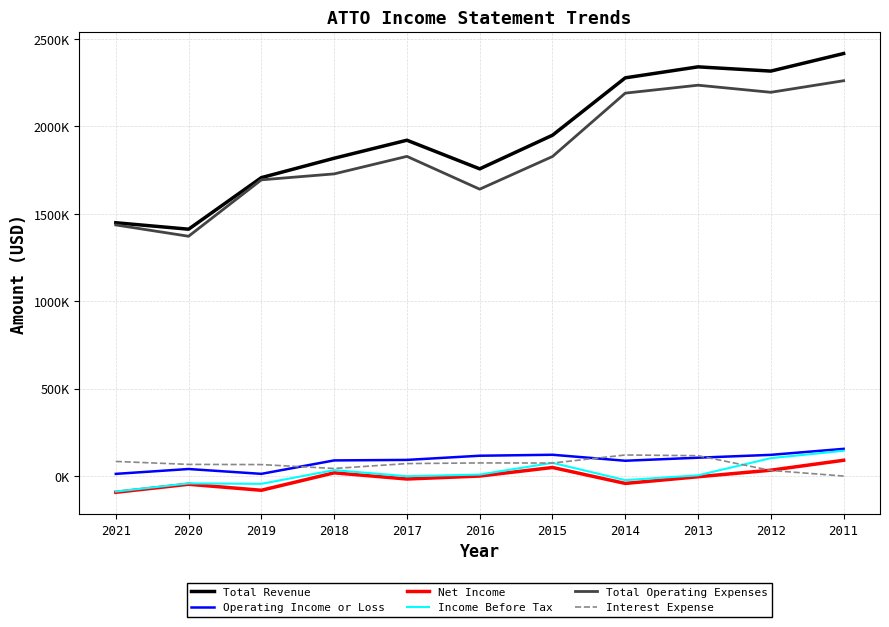

Does the chart have visible grid lines?

Yes